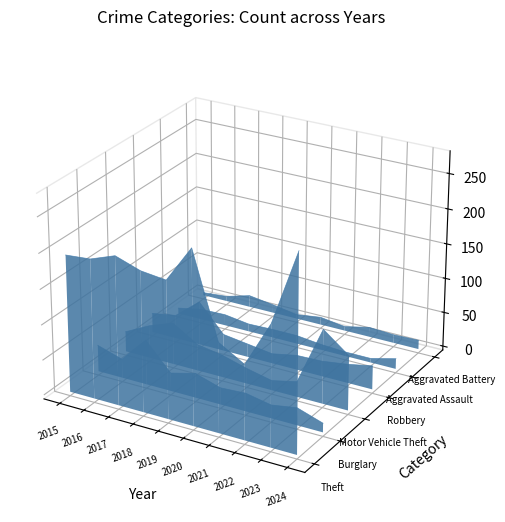

Which series changed the most between 2021 and 2024?

Theft